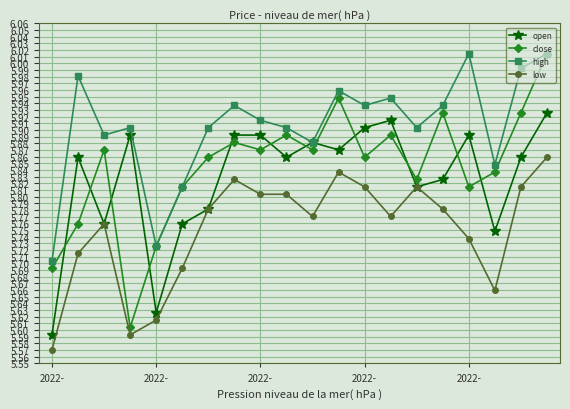

True or false: open has more than 2 interior local peaks.

True